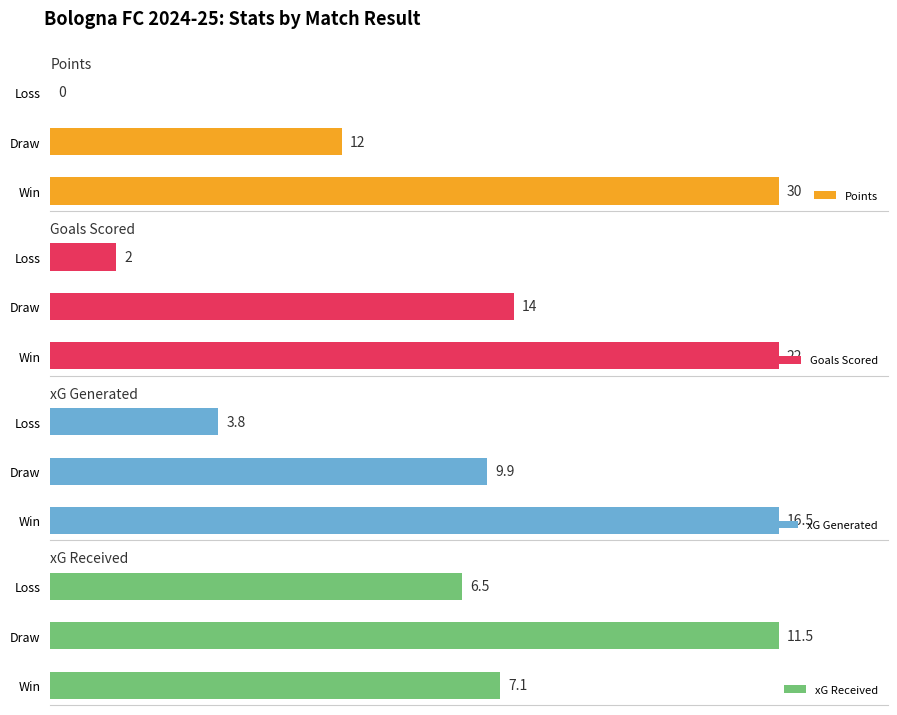

List the labels in order of Goals Scored value, smallest first.

Loss, Draw, Win